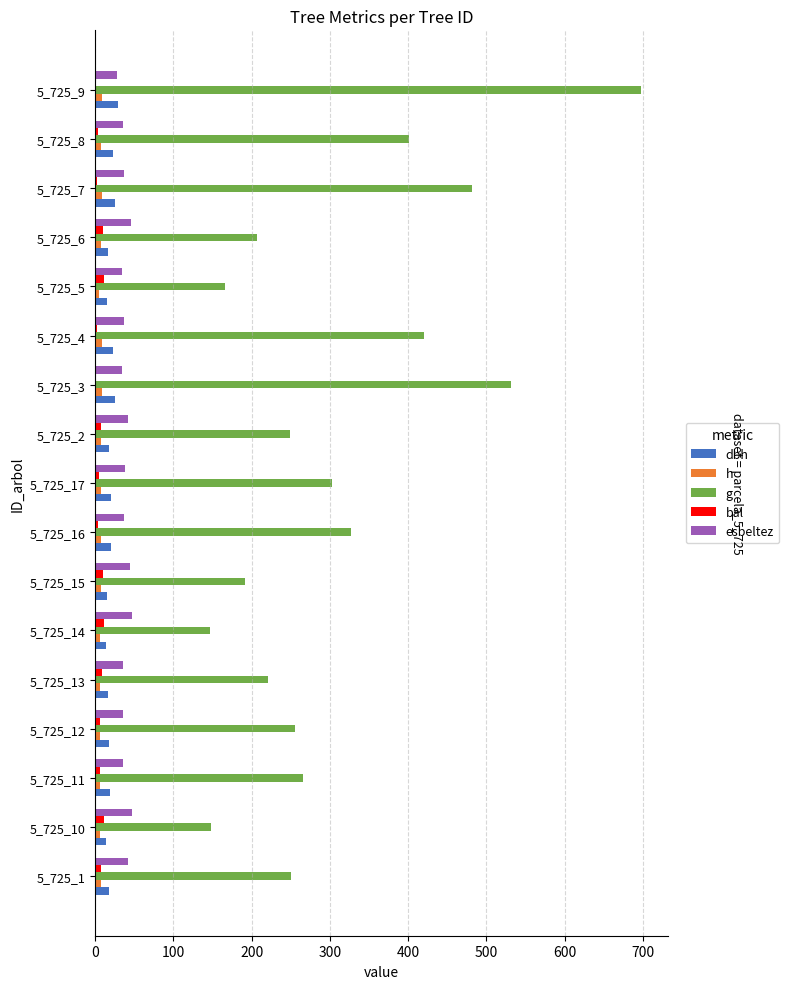

Between 5_725_1 and 5_725_16, which series saw the biggest shift?

g